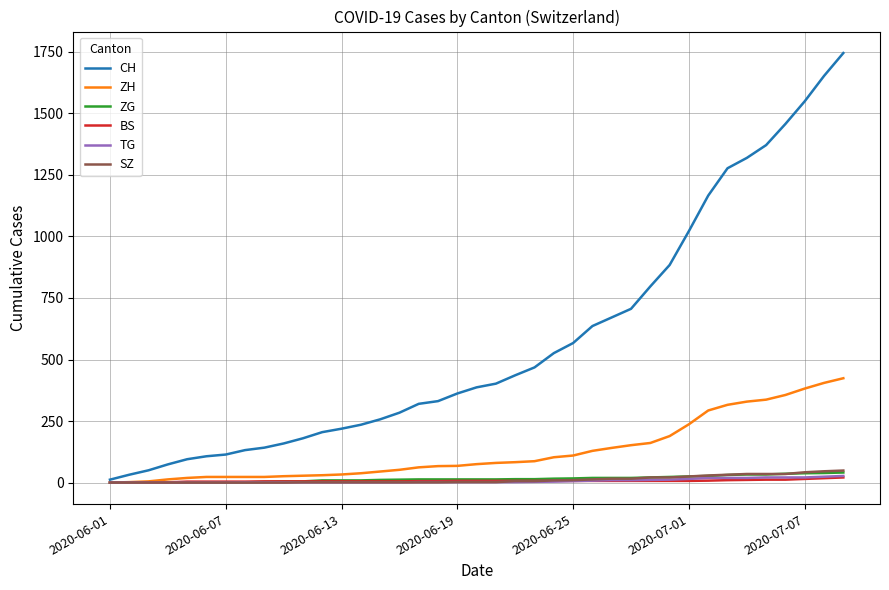

Which series has the largest range (max minus min)?

CH